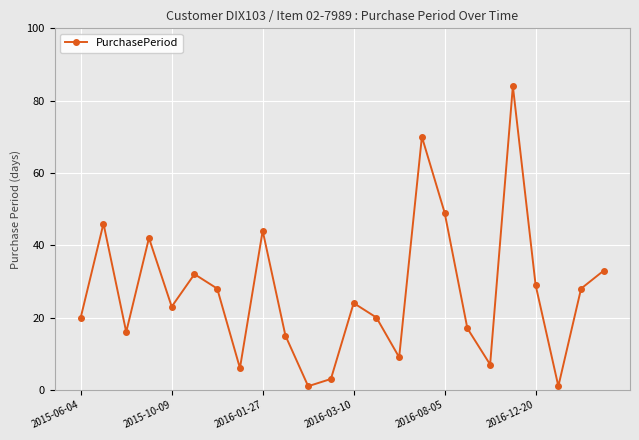

Does the chart display data point markers on the line(s)?

Yes